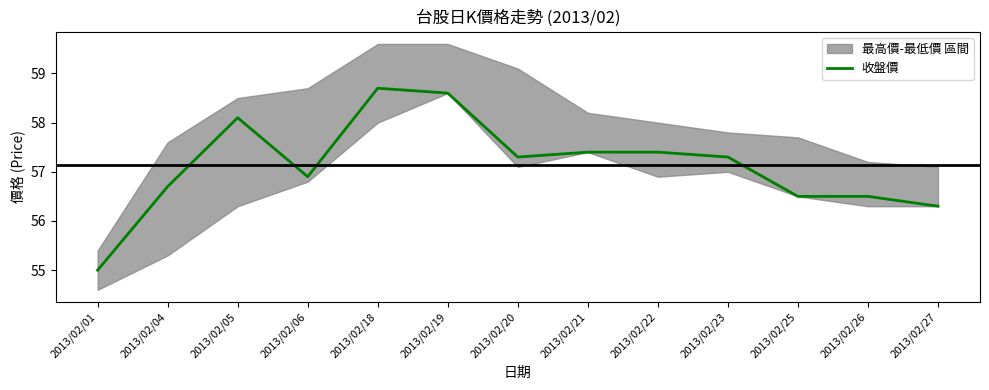

Rank the categories by value from lowest to highest.

2013/02/01, 2013/02/27, 2013/02/25, 2013/02/26, 2013/02/04, 2013/02/06, 2013/02/20, 2013/02/23, 2013/02/21, 2013/02/22, 2013/02/05, 2013/02/19, 2013/02/18